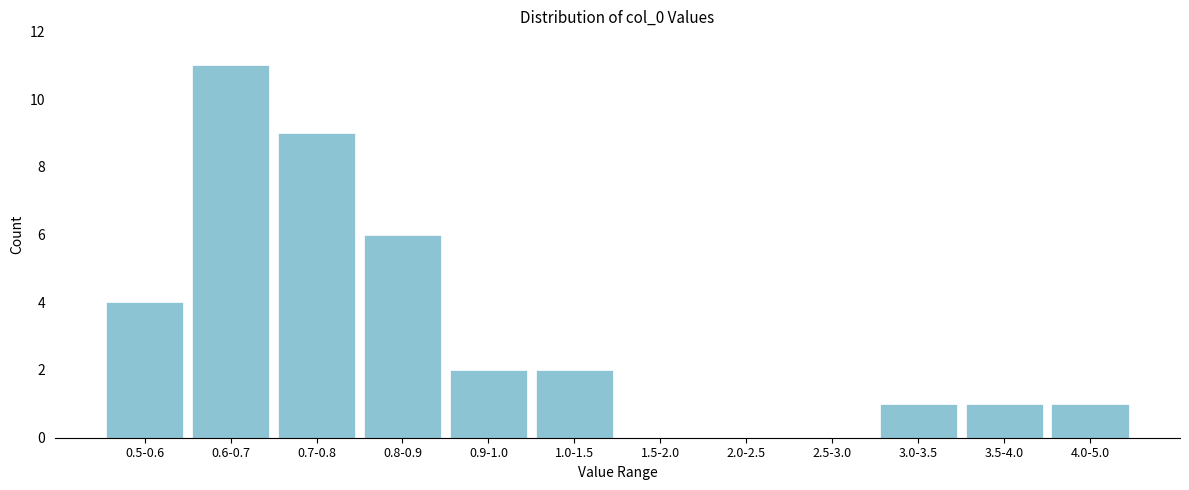

Reading right to left, extract all data points from this chart.

4.0-5.0=1	3.5-4.0=1	3.0-3.5=1	2.5-3.0=0	2.0-2.5=0	1.5-2.0=0	1.0-1.5=2	0.9-1.0=2	0.8-0.9=6	0.7-0.8=9	0.6-0.7=11	0.5-0.6=4